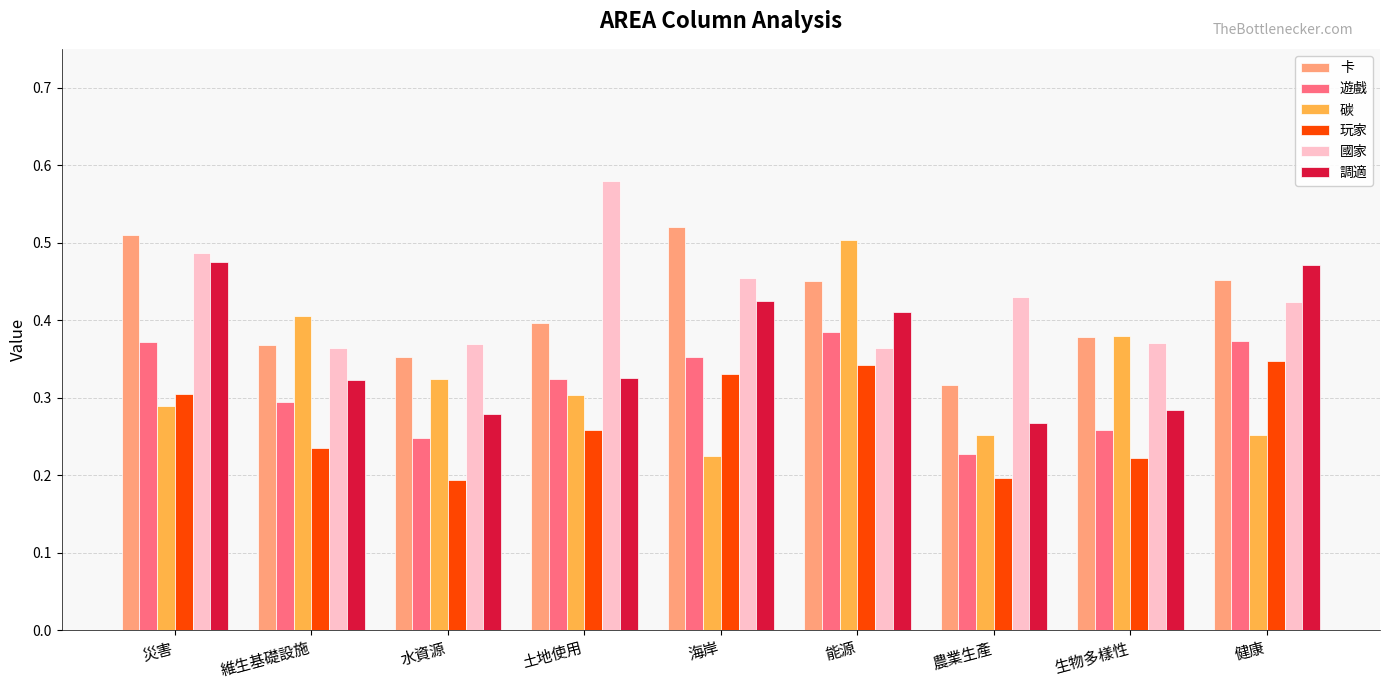

What are all the series names shown in the legend?

卡, 遊戲, 碳, 玩家, 國家, 調適